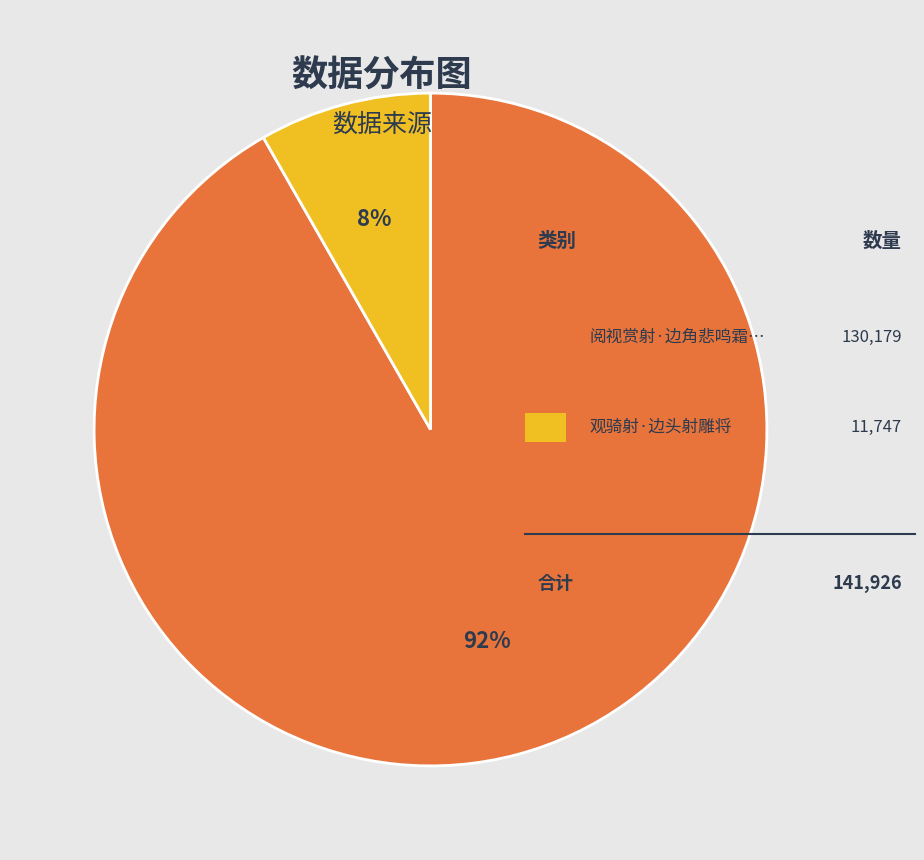

To the nearest percent, what is the average slice percentage?

50%